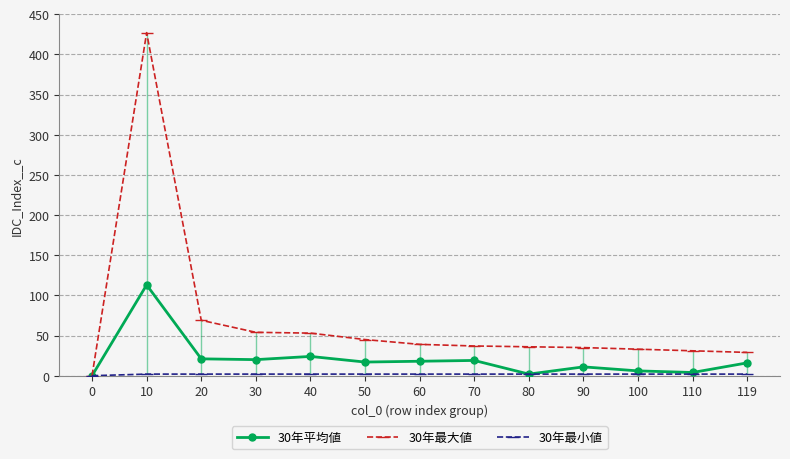

Does the chart have visible grid lines?

Yes